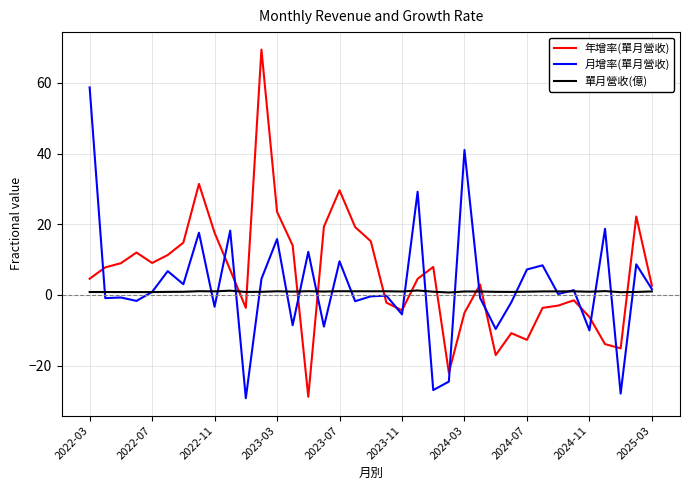

Rank the series by their maximum value, from lowest to highest.

單月營收(億), 月增率(單月營收), 年增率(單月營收)